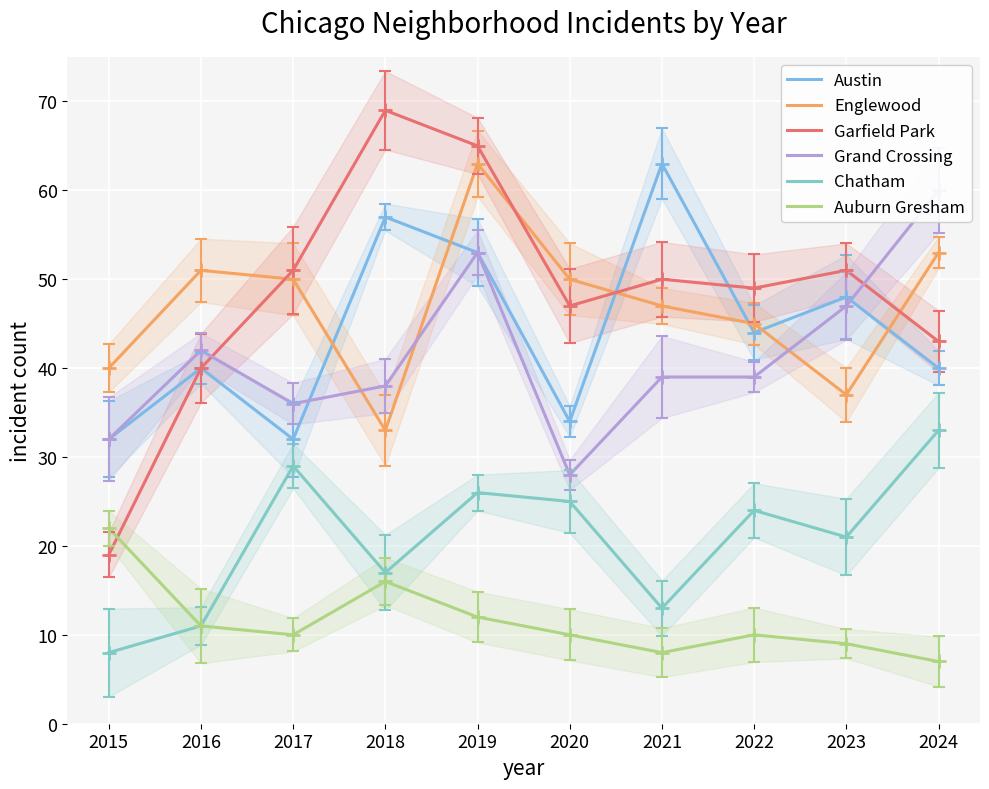

In Garfield Park, how many points are lower than both neighbors (excluding endpoints)?

2